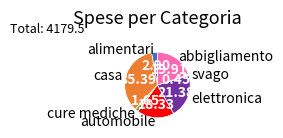

What is the smallest slice in the pie chart?

svago